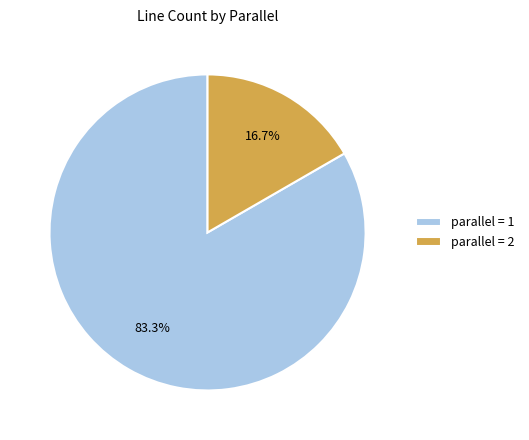

How many segments does this pie chart have?

2